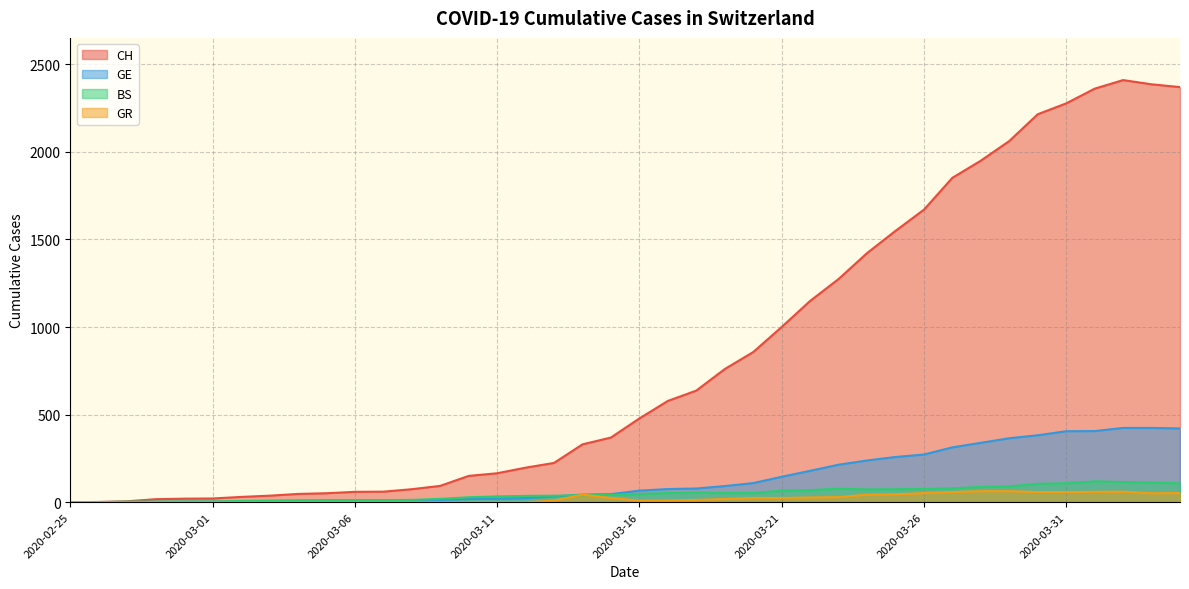

At which category does the chart reach its minimum across all series?

2020-02-25